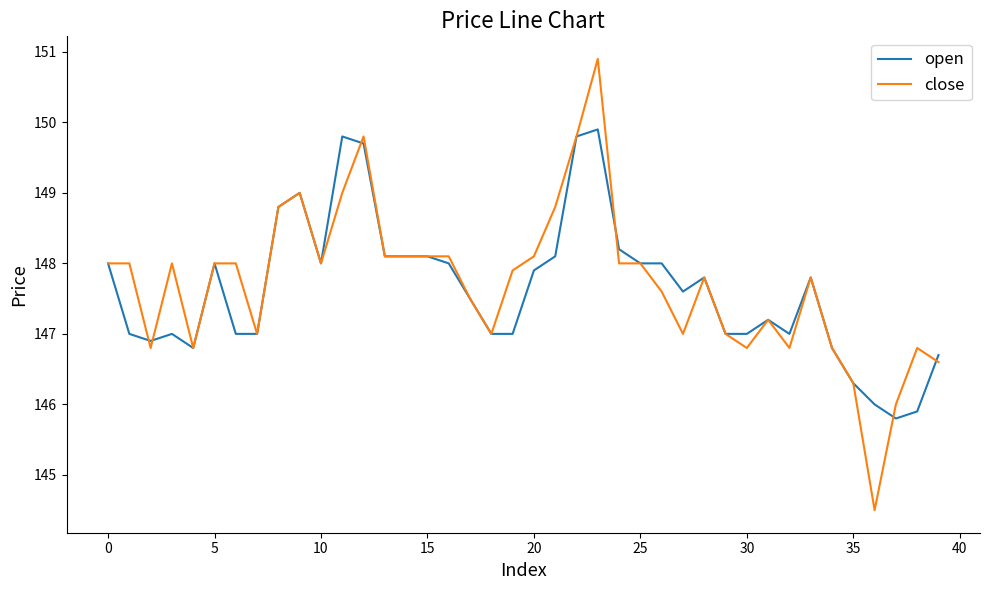

What is the minimum value for open?

145.8